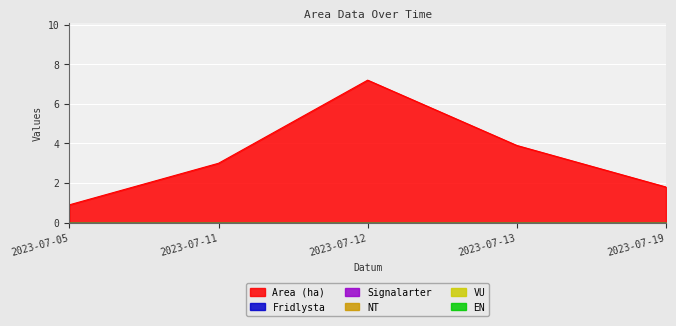

Count the number of data series in this chart.

6